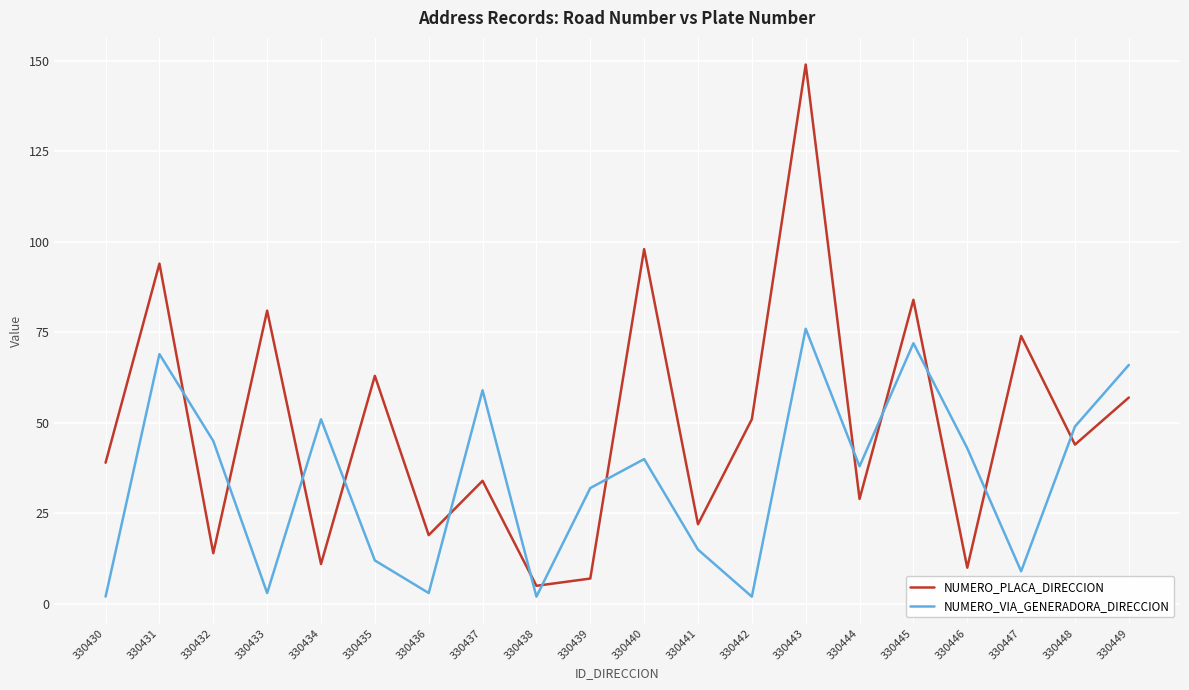

What is the greatest value displayed?

149